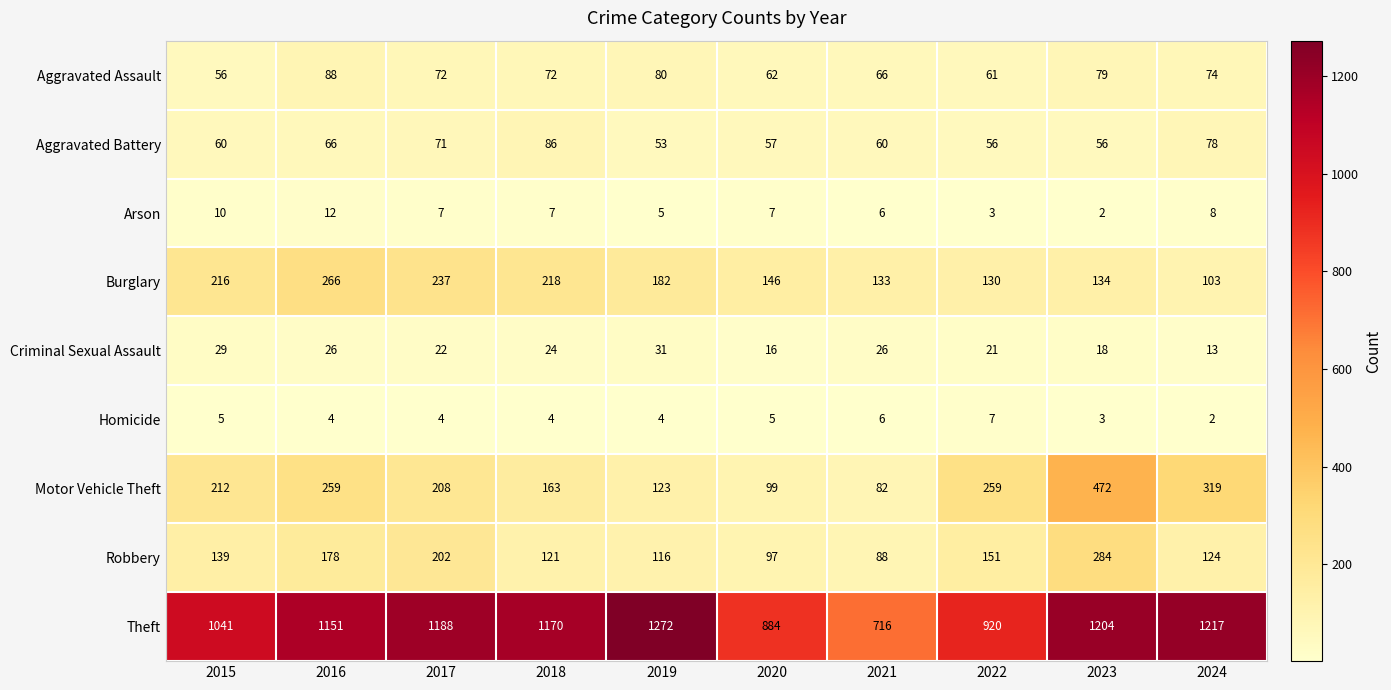

Read the Homicide value at 2019.

4